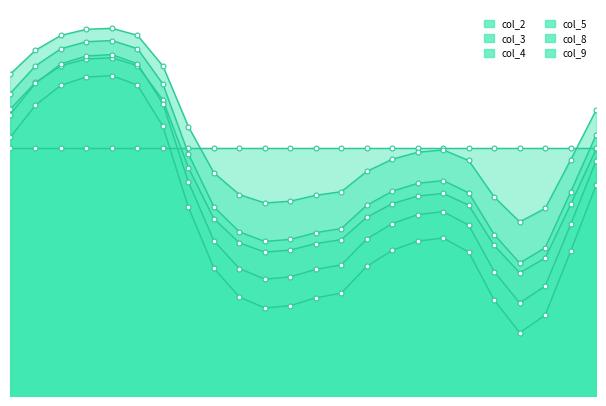

Where is col_9 nearest to the value 1?

17